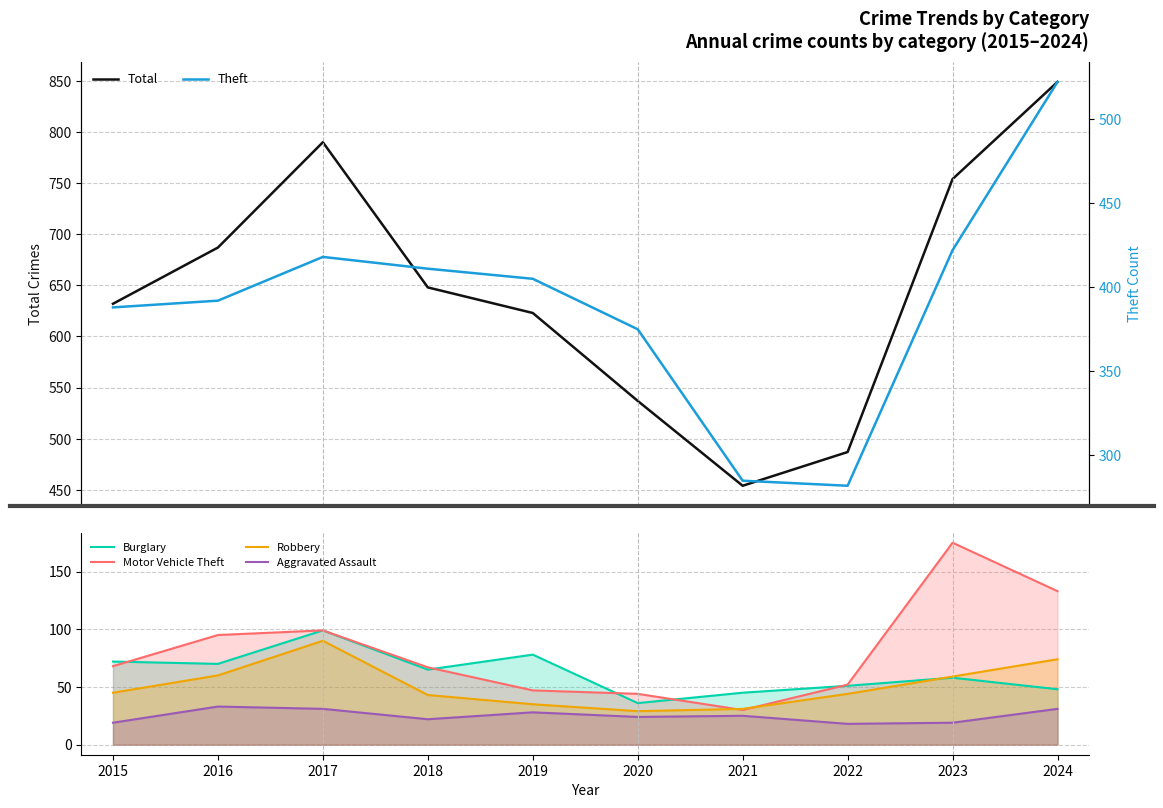

Reading right to left, transcribe all the data shown in this chart.

Total: 849	754	487	454	537	623	648	790	687	632
Theft: 522	422	282	285	375	405	411	418	392	388
Burglary: 48	58	51	45	36	78	65	99	70	72
Motor Vehicle Theft: 133	175	52	30	44	47	67	99	95	68
Robbery: 74	59	44	31	29	35	43	90	60	45
Aggravated Assault: 31	19	18	25	24	28	22	31	33	19